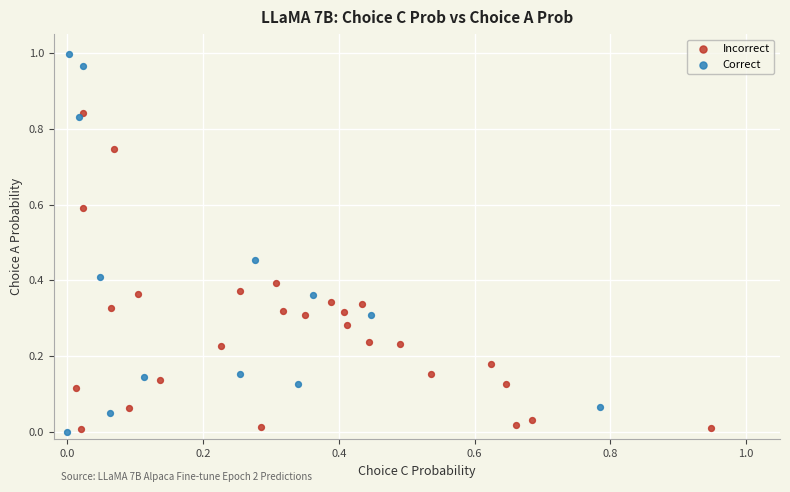

Which series reaches the maximum Y coordinate?

Correct